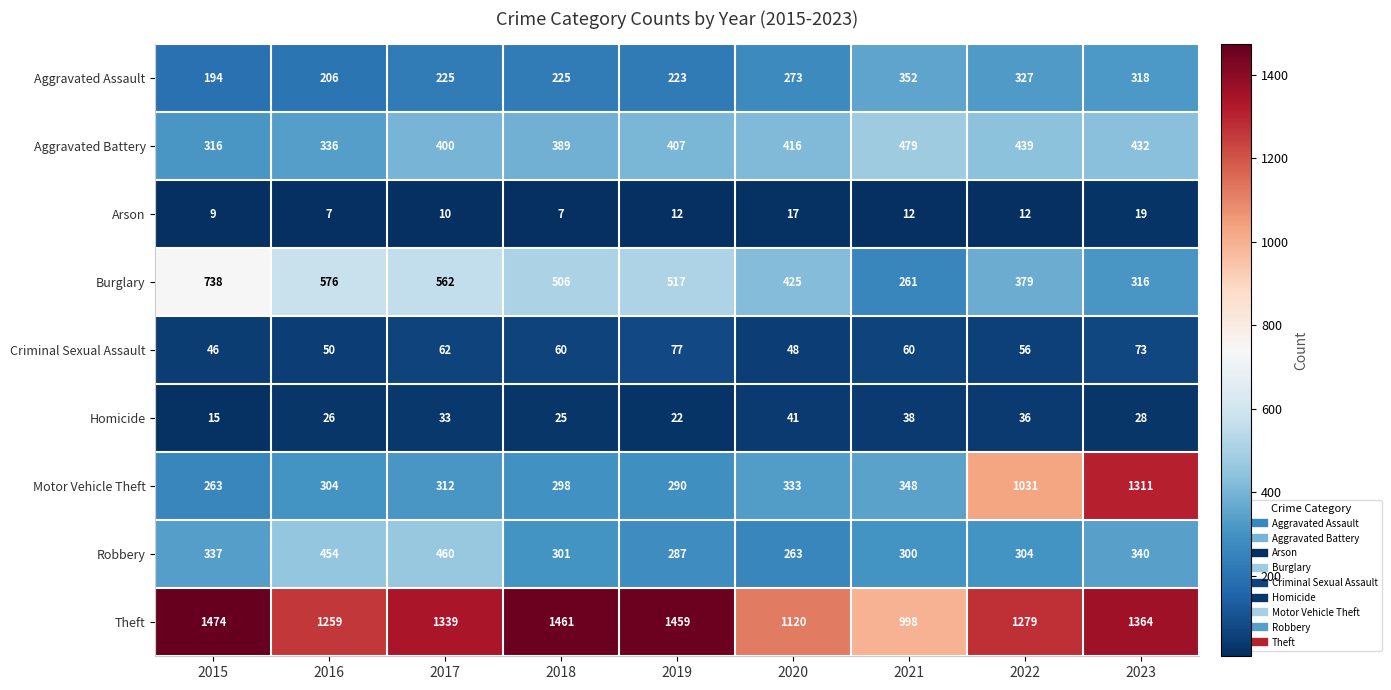

Which series changed the most between 2016 and 2017?

Theft